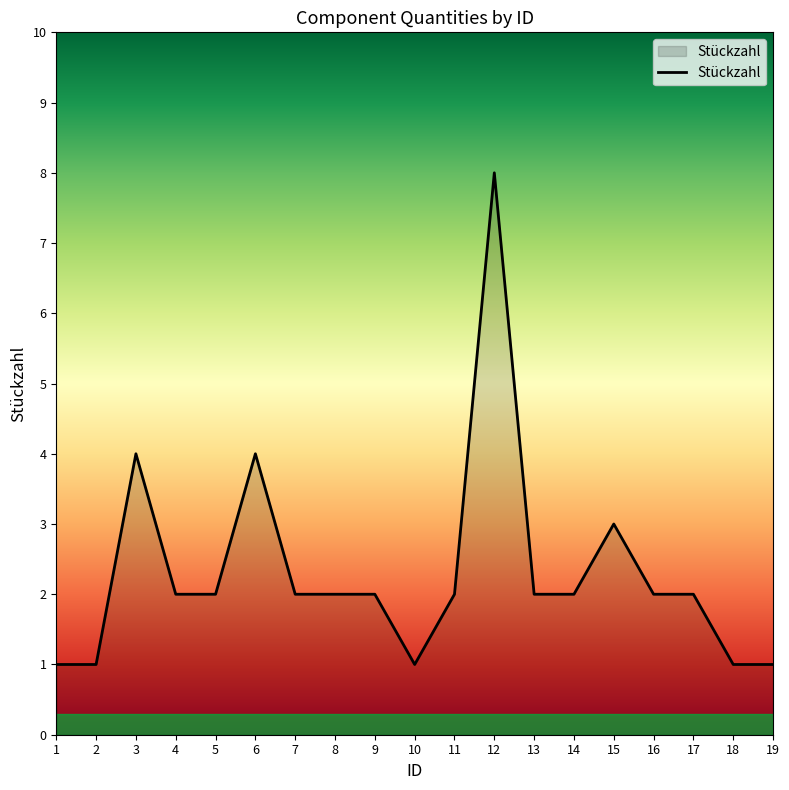

What is the approximate value at 2?

1